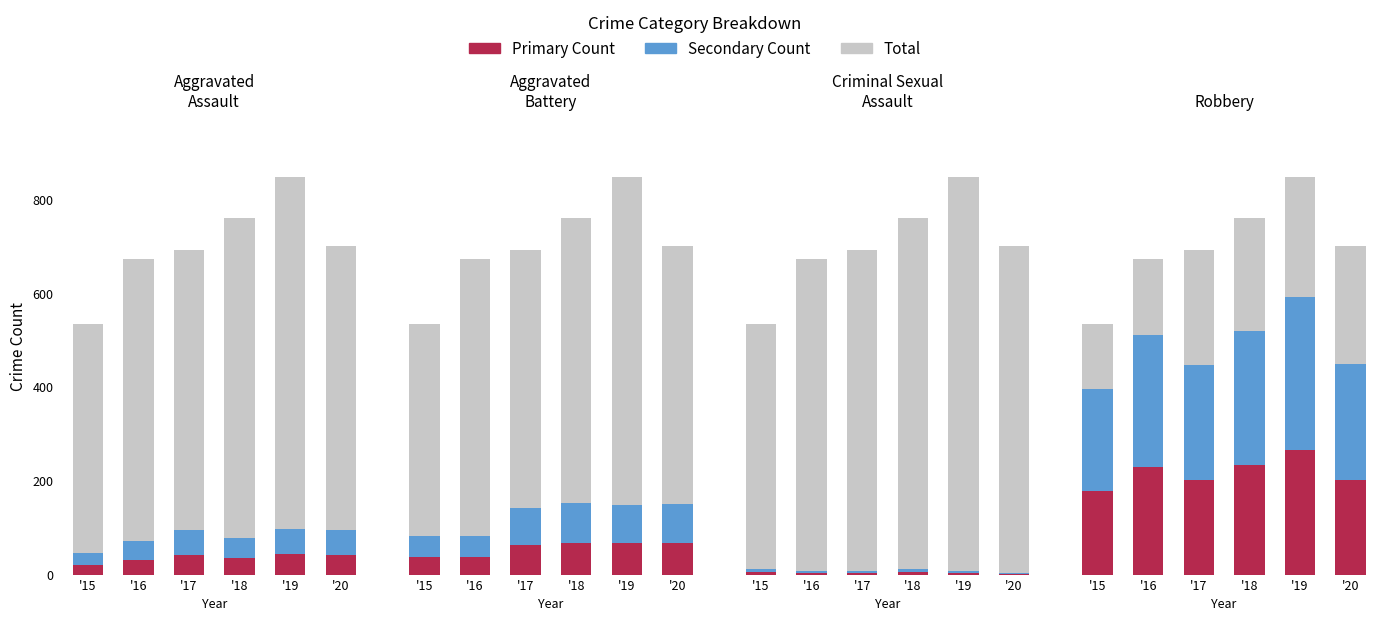

What is the sum of the Secondary values at '20 and '18?

533.5